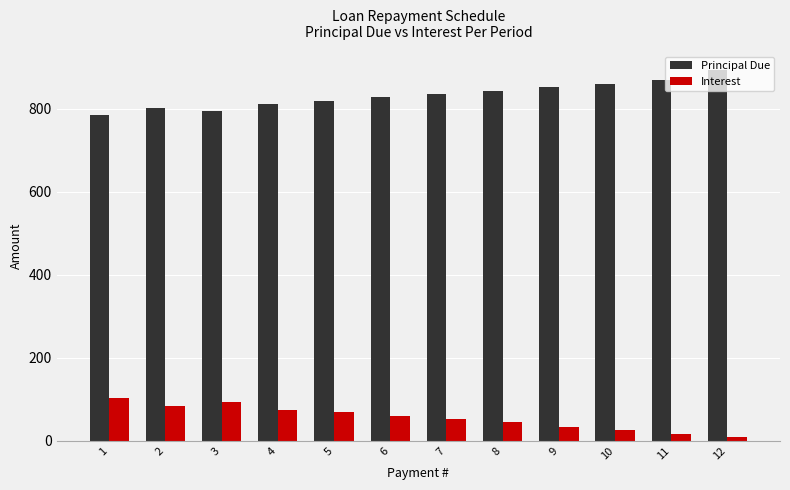

What is the difference between the highest and lowest values at 1?

683.9